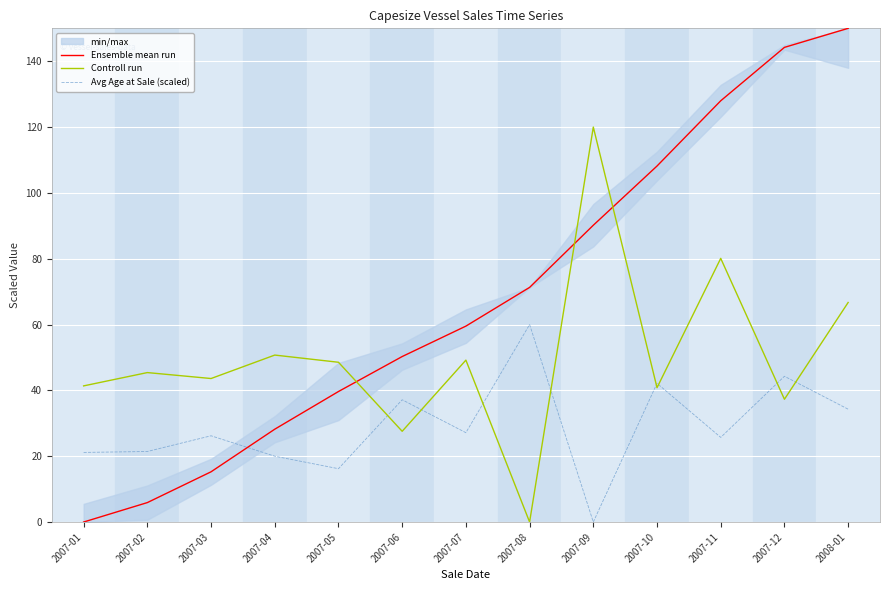

Where is Controll run nearest to the value 60?

2008-01